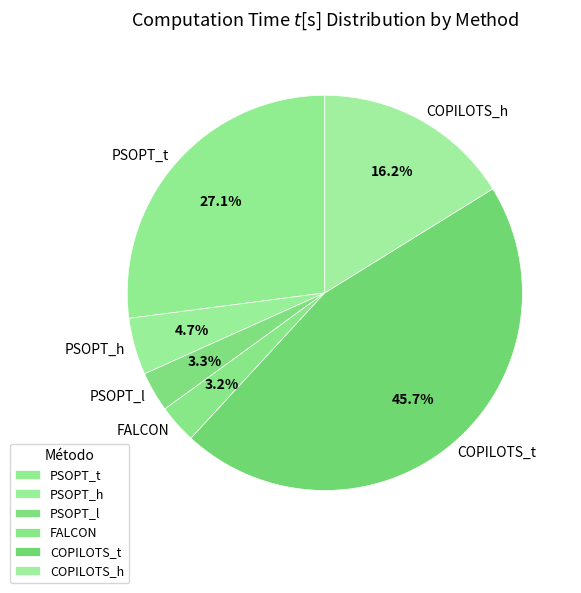

The COPILOTS_t slice represents 46% of the pie. True or false?

True